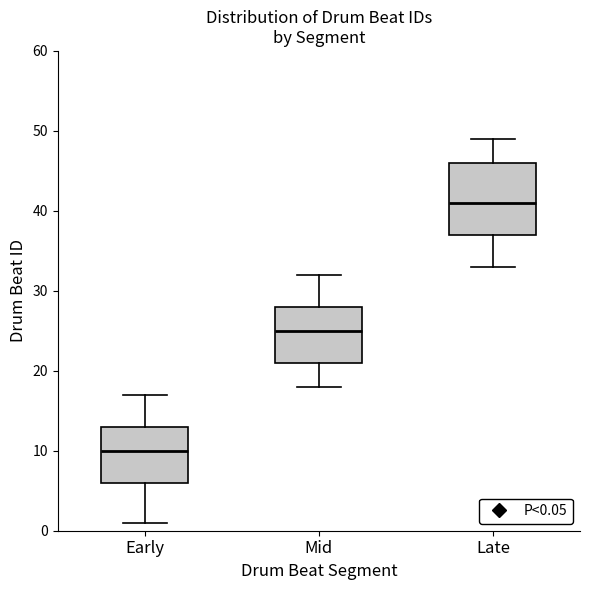

Reading left to right, read every box against the y-axis: the position of its median line, the range the box covers, and the ends of its whiskers. The values are not printed on the chart, so give them approximately, as read against the axis.

Early: median 10, box 6 to 13, whiskers 1 to 17
Mid: median 25, box 21 to 28, whiskers 18 to 32
Late: median 41, box 37 to 46, whiskers 33 to 49